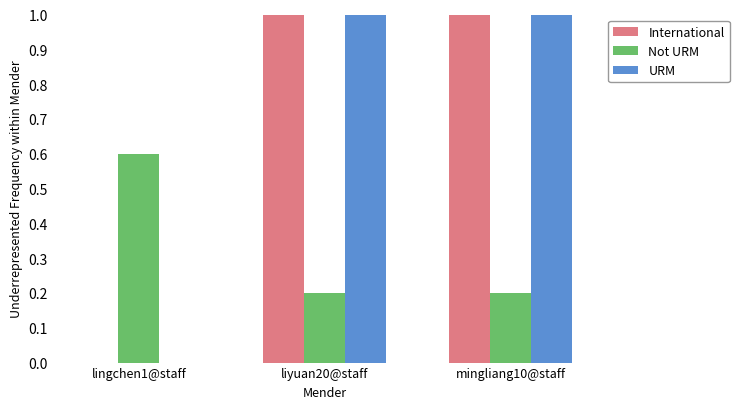

What is the total value across all series at liyuan20@staff?

2.2